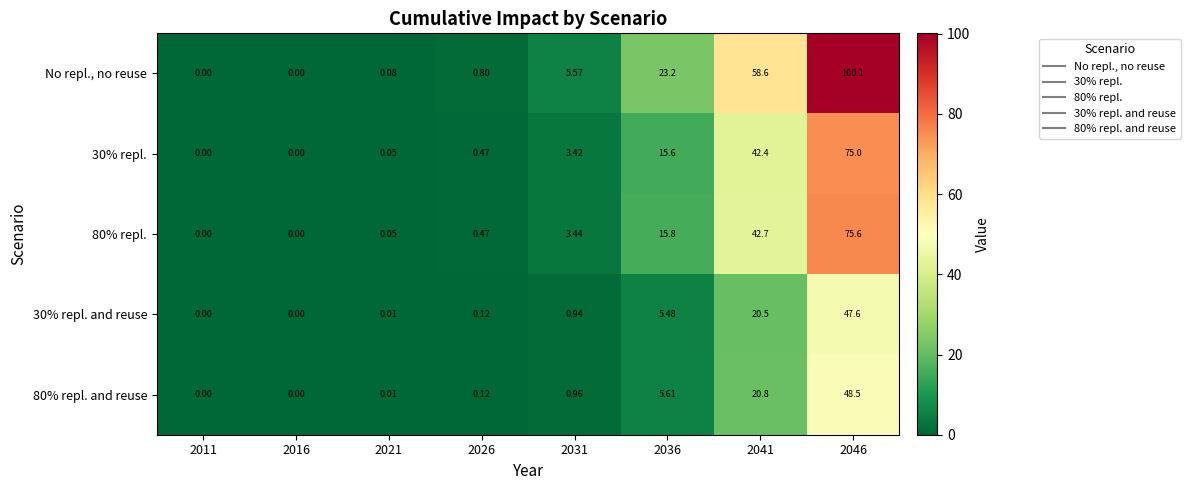

Which series changed the most between 2011 and 2021?

No repl., no reuse